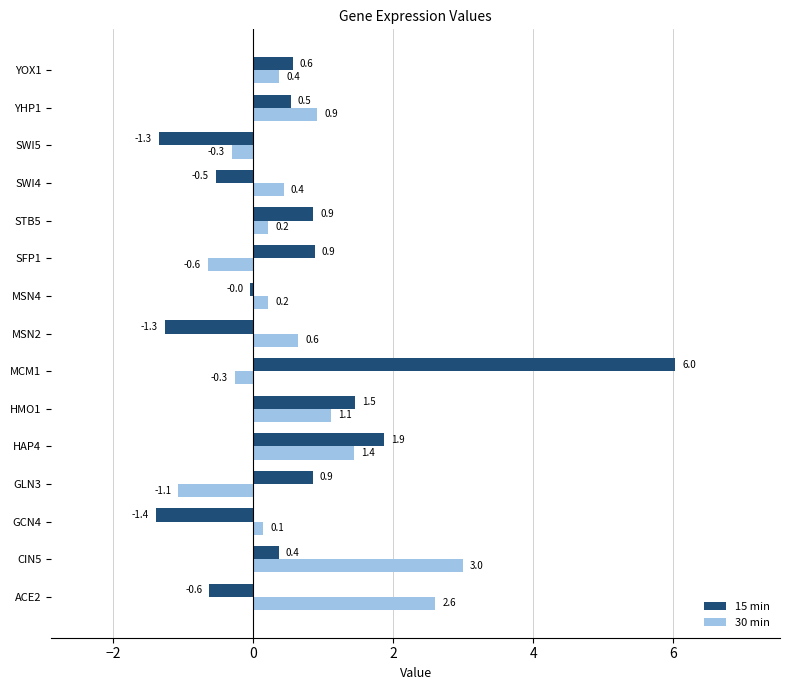

How many values in 15 min are below zero?

6